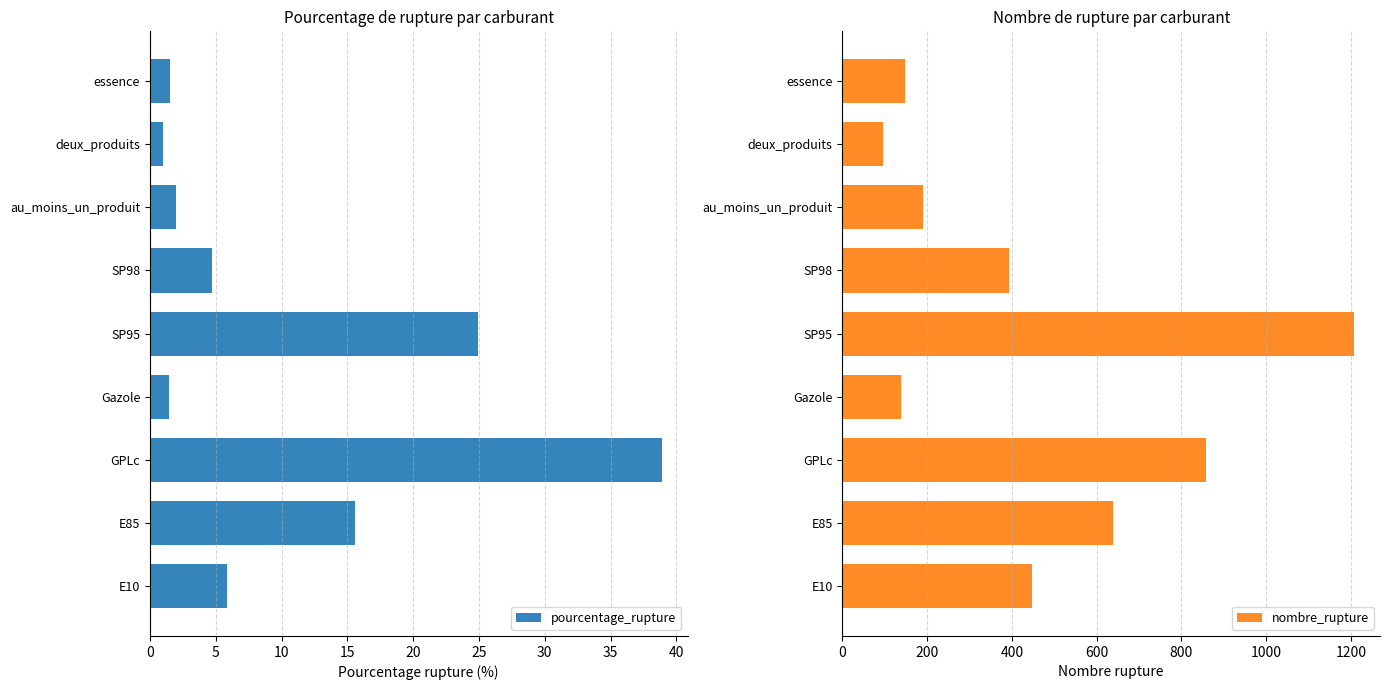

Which series has the widest spread of values?

nombre_rupture